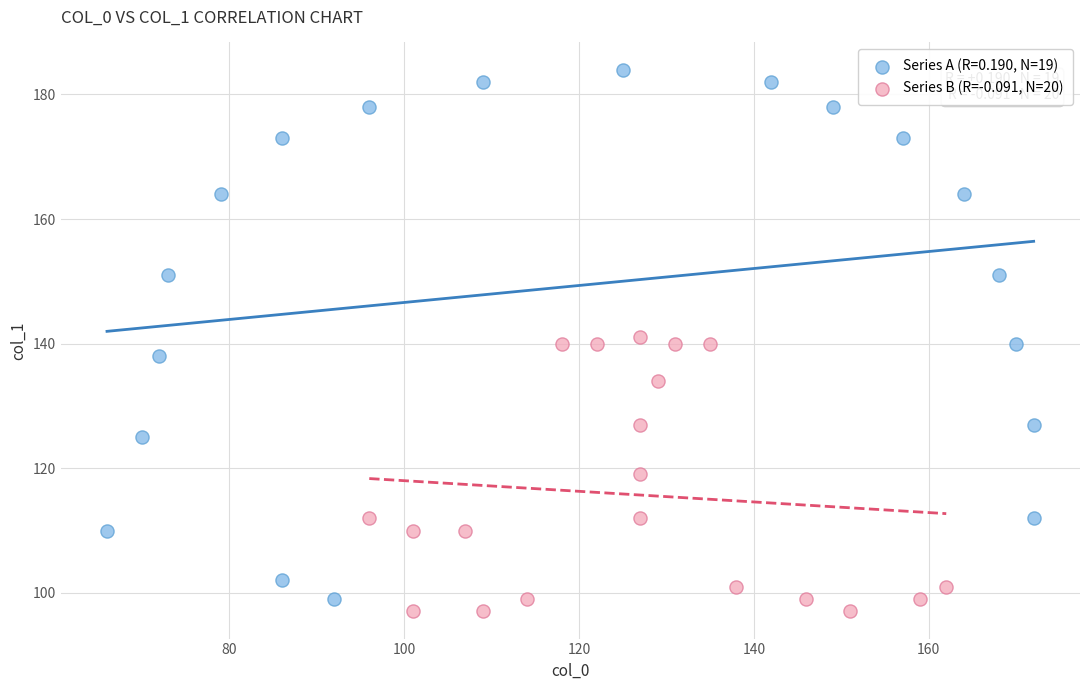

Which series reaches the maximum Y coordinate?

Series A (R=0.190, N=19)